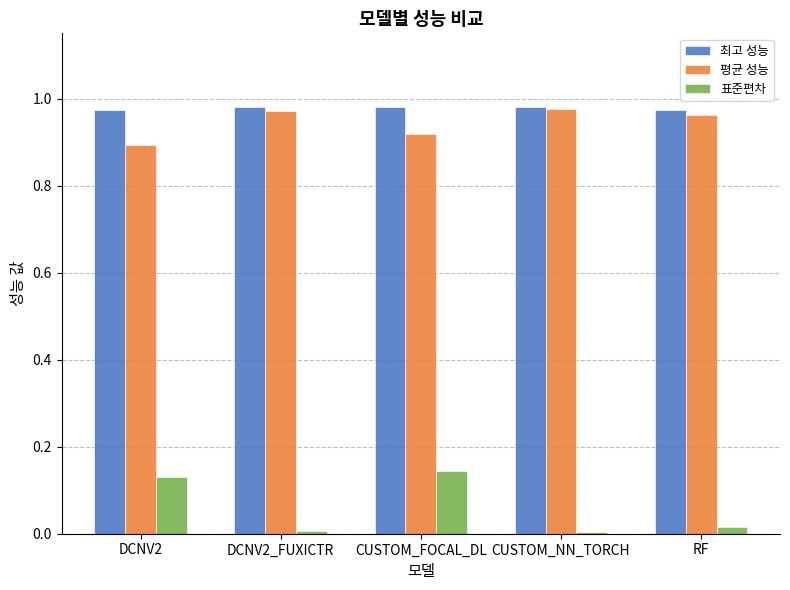

Is the value of 최고 성능 at CUSTOM_FOCAL_DL greater than the value of 평균 성능 at CUSTOM_FOCAL_DL?

Yes